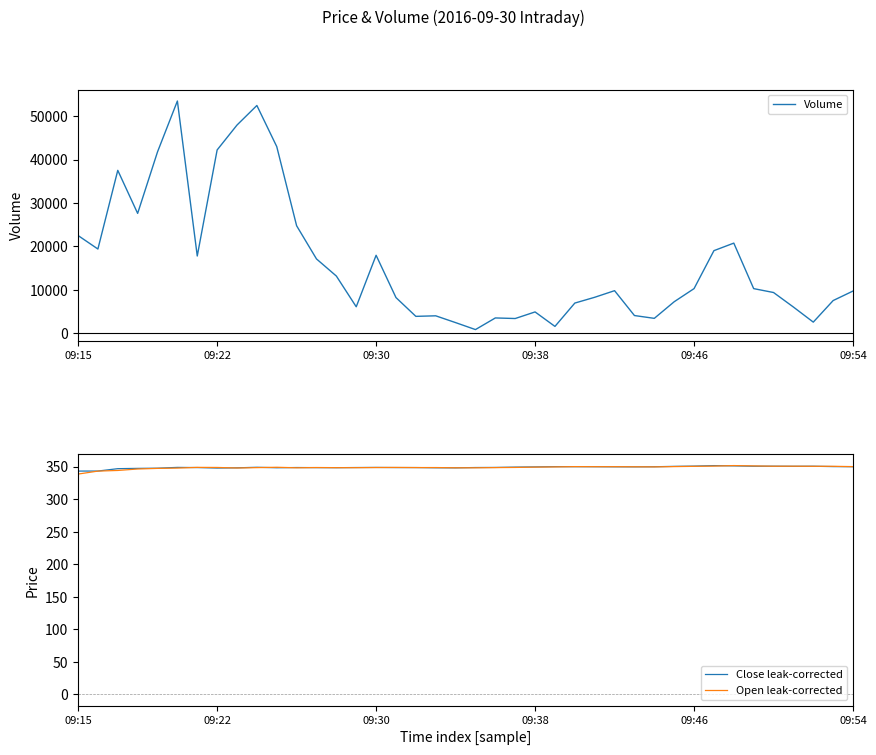

What is the maximum value for Open leak-corrected?

351.5